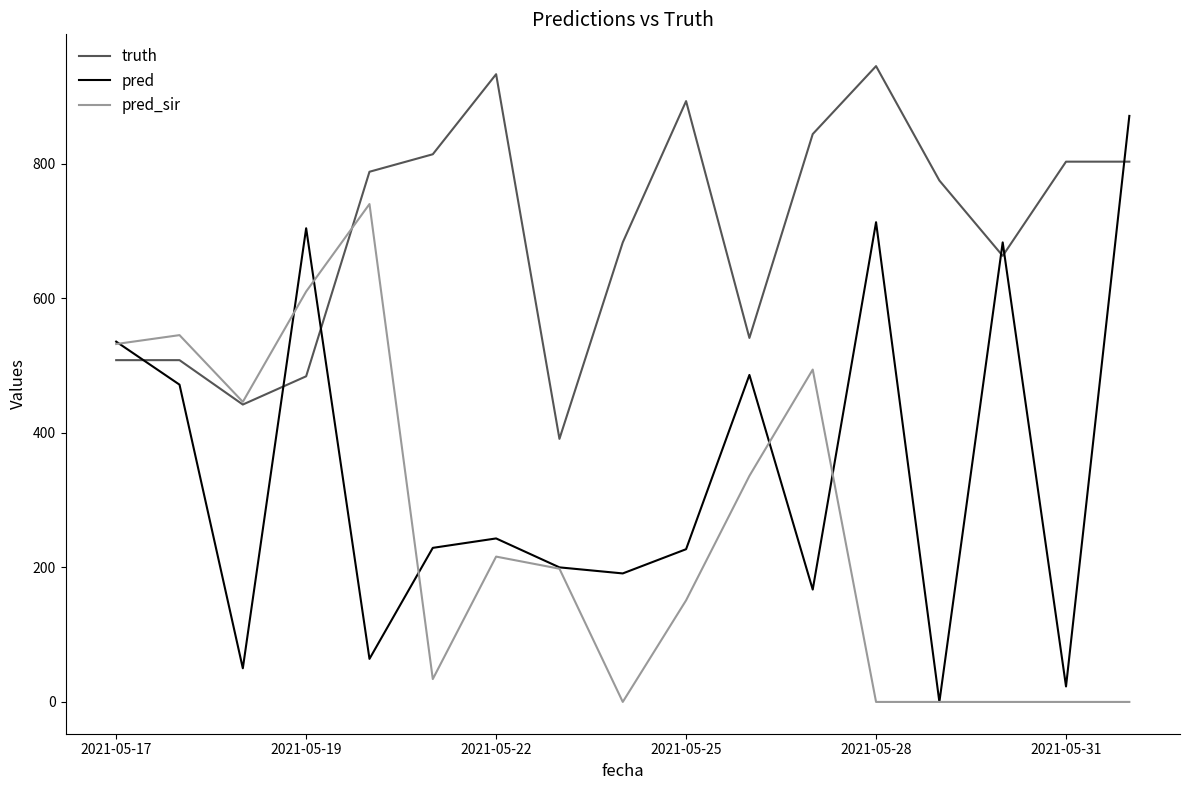

How many lines are shown in the chart?

3